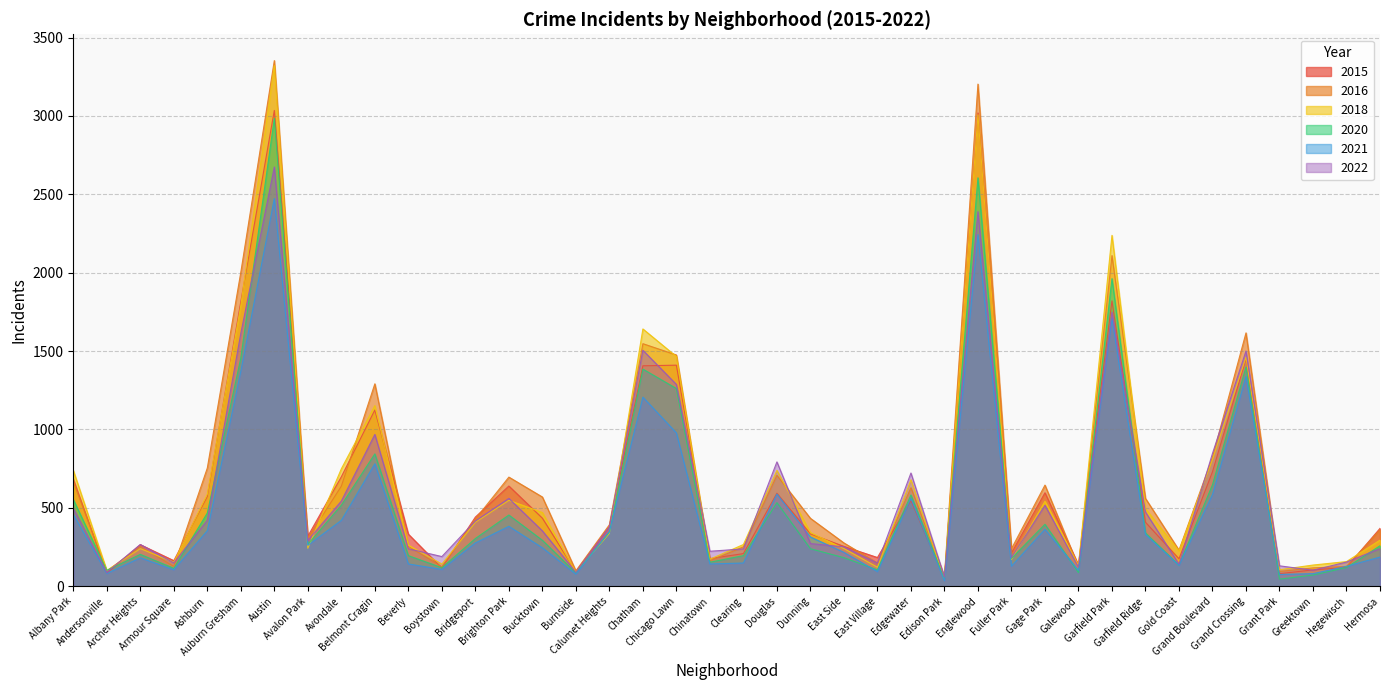

True or false: 2015 has more than 0 points higher than both neighbors.

True